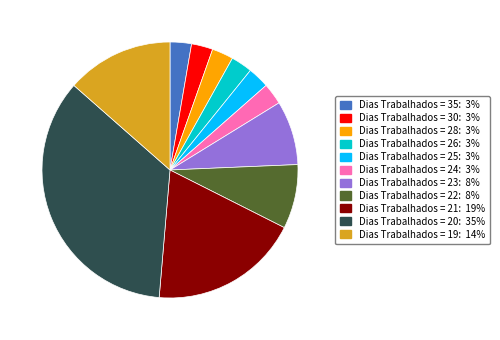

Is there a majority slice in this chart?

No